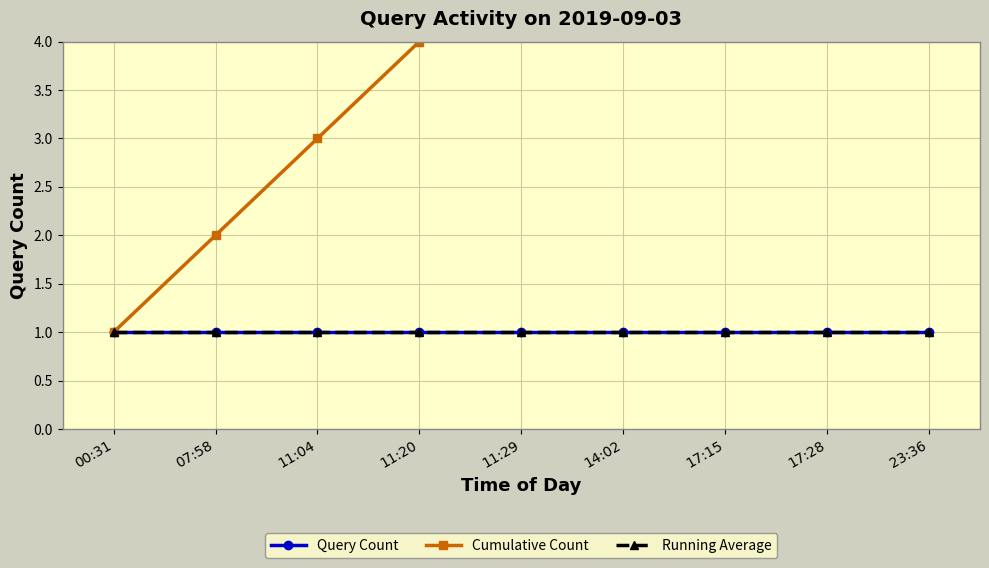

Read the Cumulative Count value at 11:20.

4